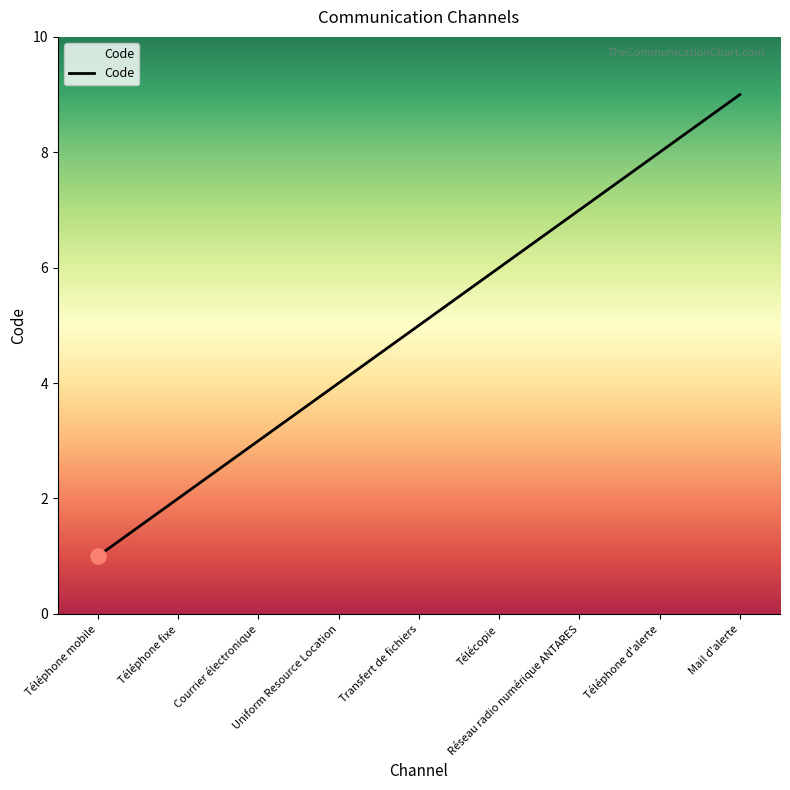

What is the change in value from Transfert de fichiers to Télécopie?

+1